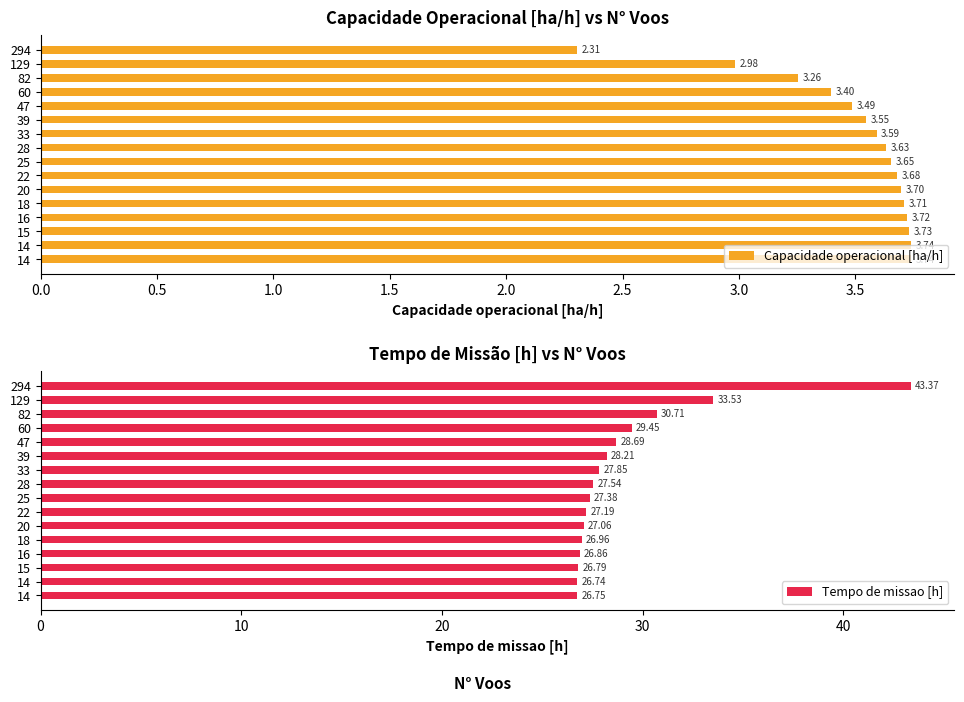

List the series in order of their peak value, lowest first.

Capacidade operacional [ha/h], Tempo de missao [h]